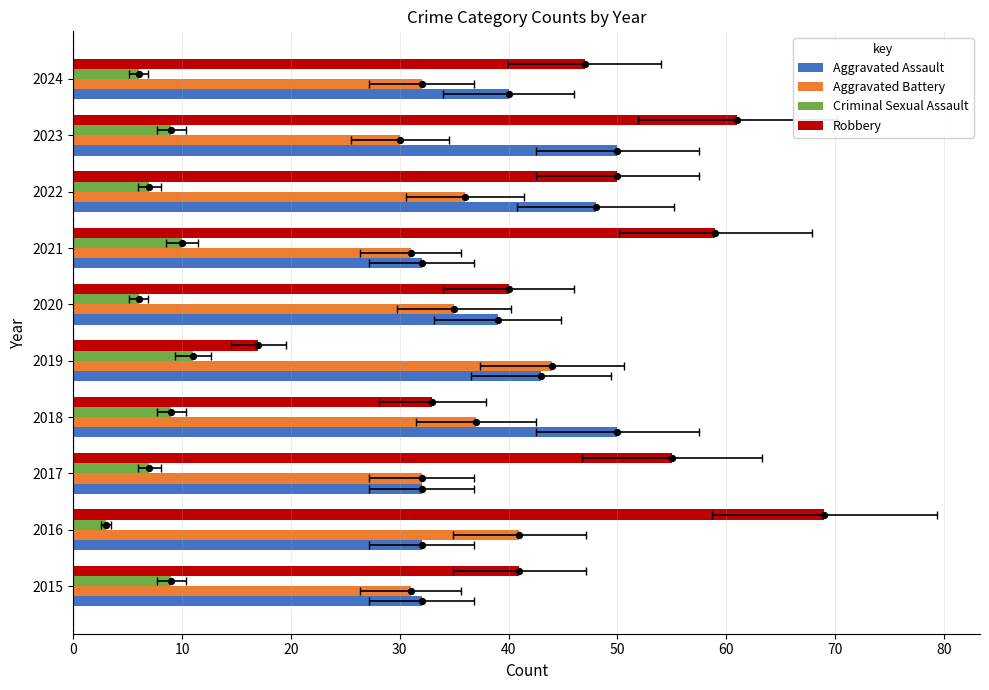

What are all the series names shown in the legend?

Aggravated Assault, Aggravated Battery, Criminal Sexual Assault, Robbery